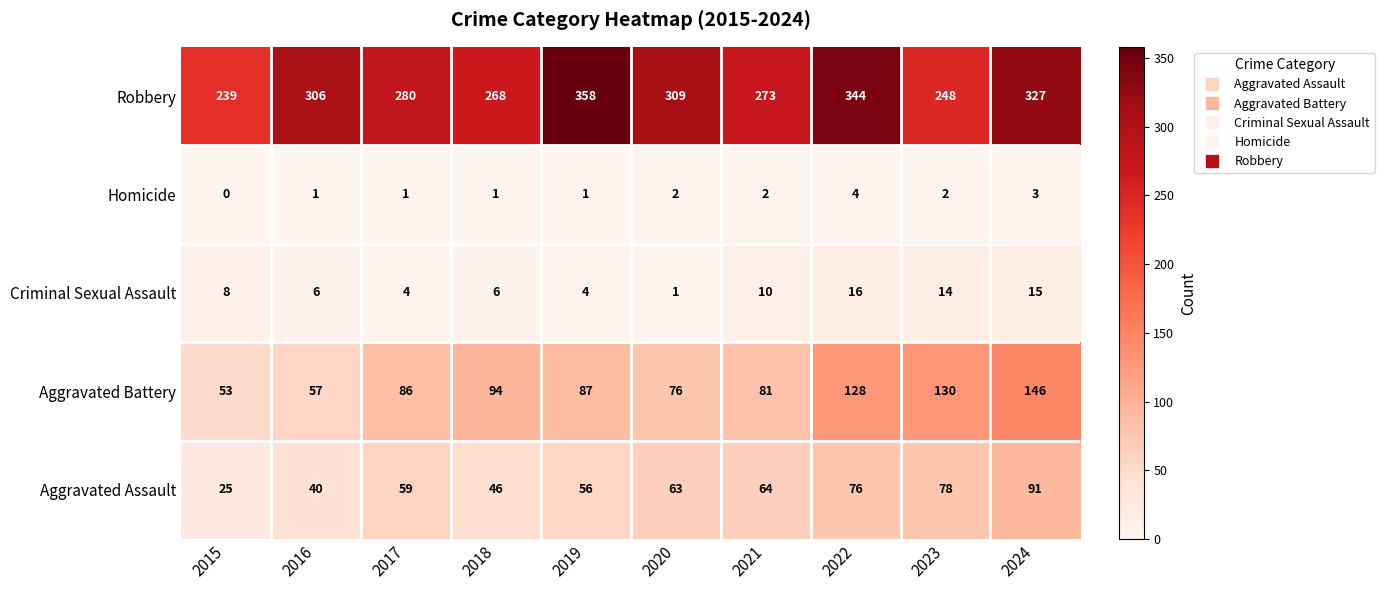

Read the Homicide value at 2024.

3